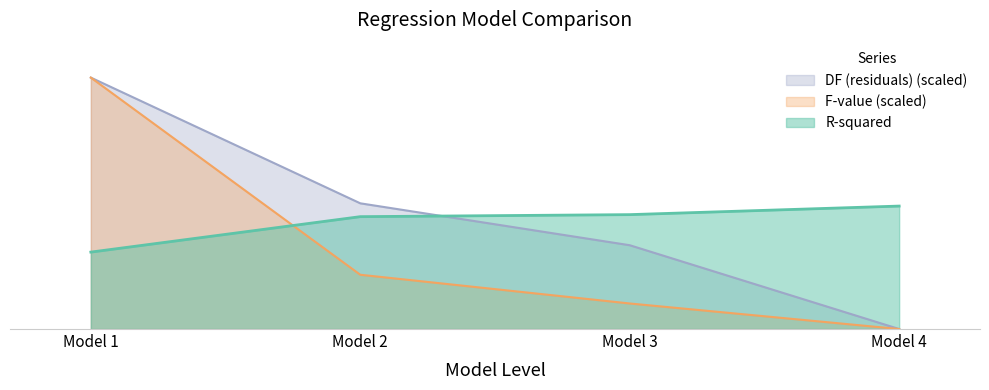

What is the greatest value displayed?

1.0